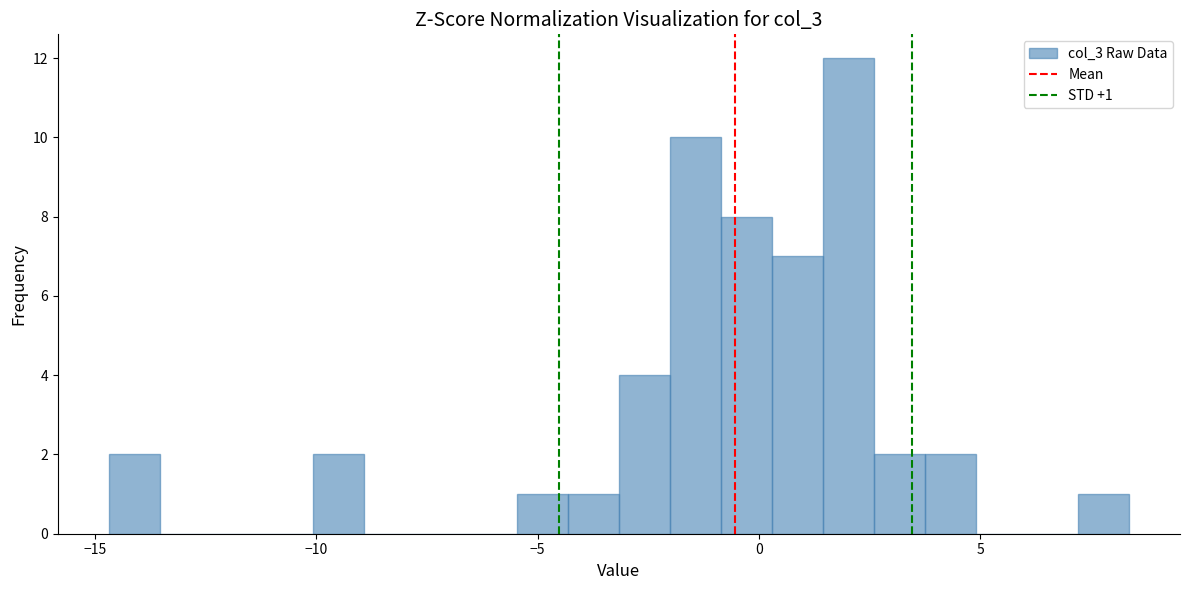

Read against the x-axis, roughly where is the centre of the tallest bar?

2.0